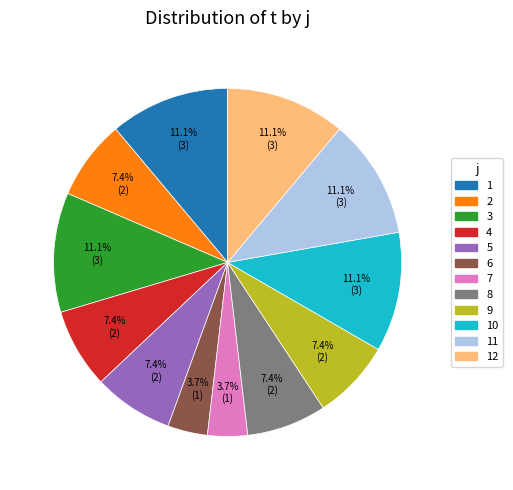

Is there any slice that represents more than half of the pie?

No